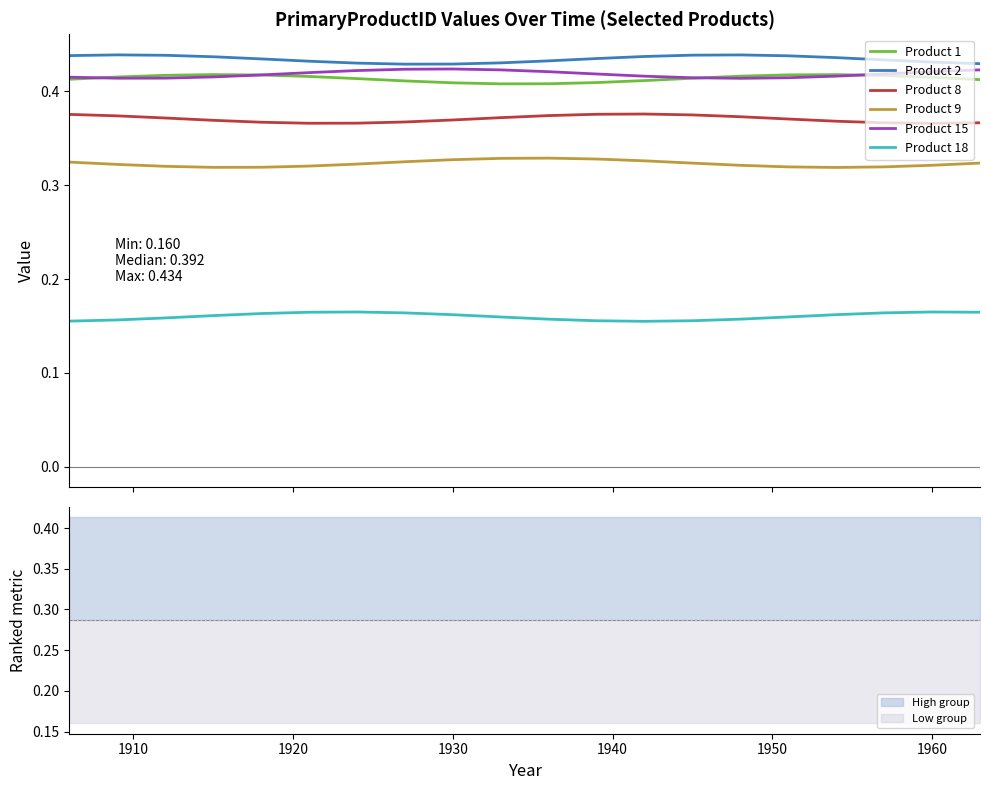

True or false: Product 9 and Product 8 cross at least once.

False